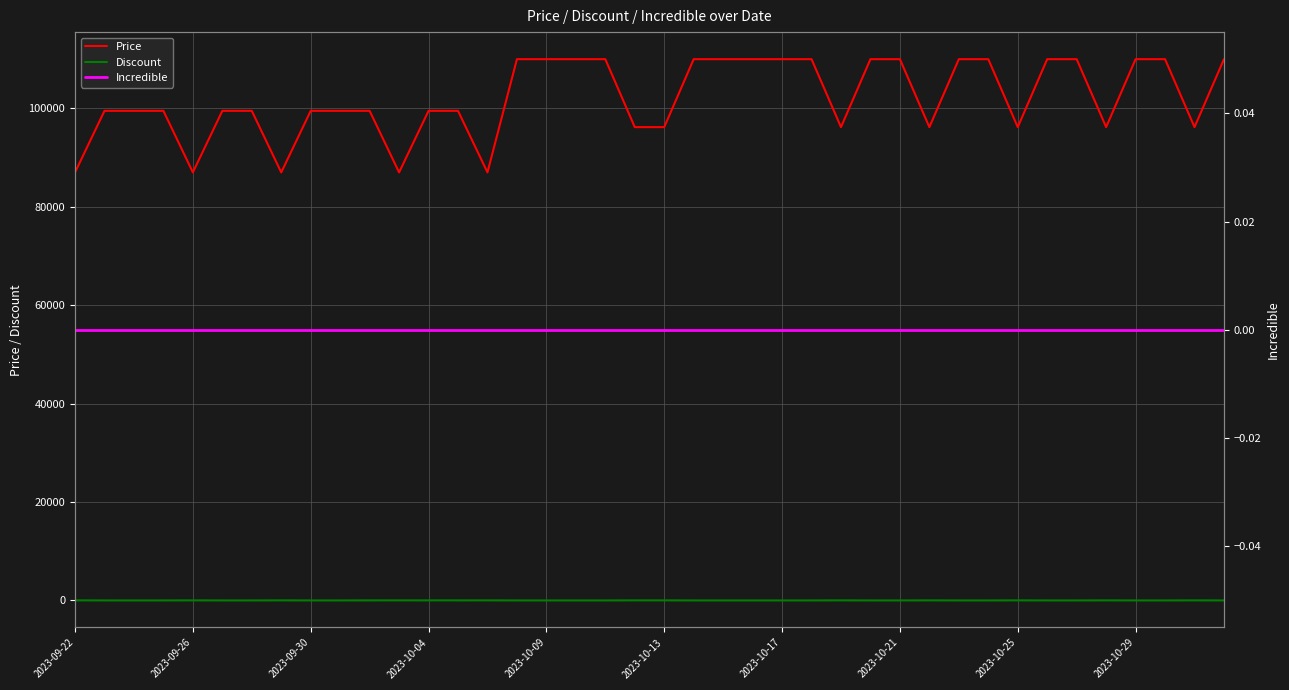

True or false: Price and Discount intersect in this chart.

False